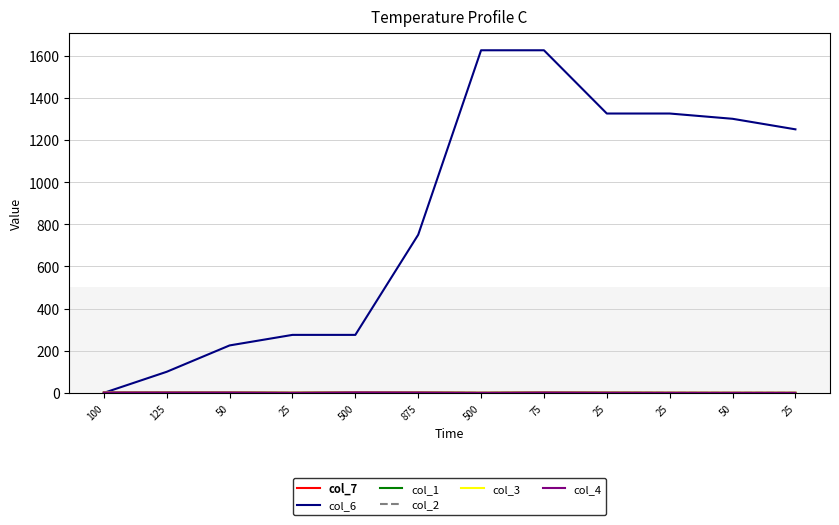

Does the chart have visible grid lines?

Yes